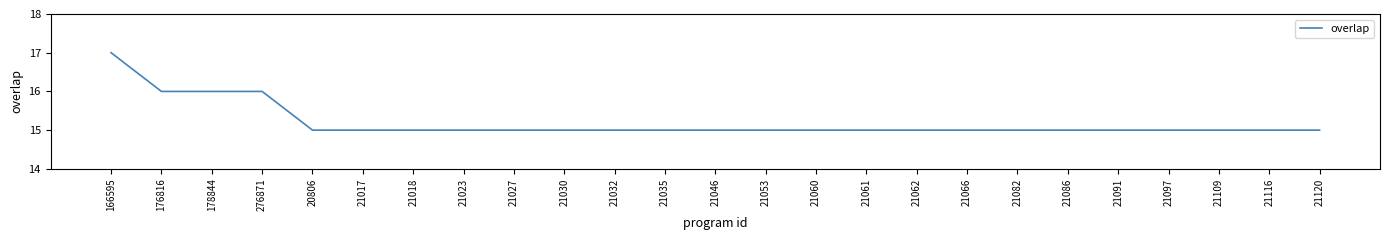

What value does the data have at 21053?

15